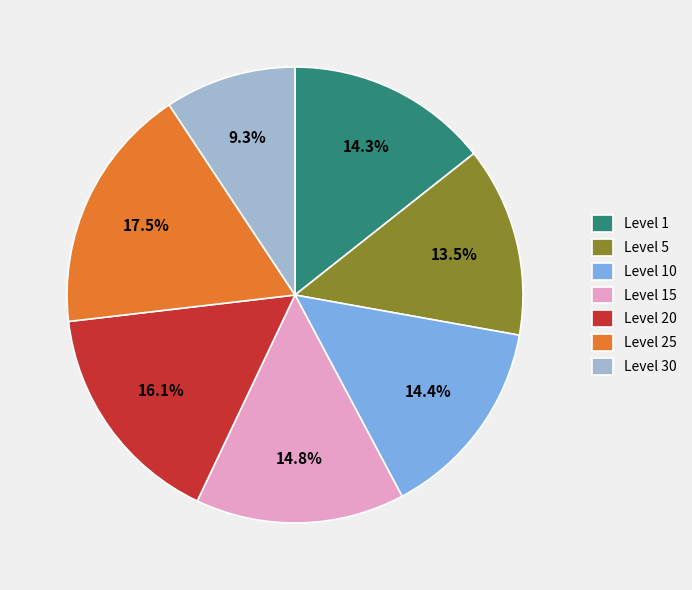

Combined, do Level 20 and Level 5 account for over 50%?

No